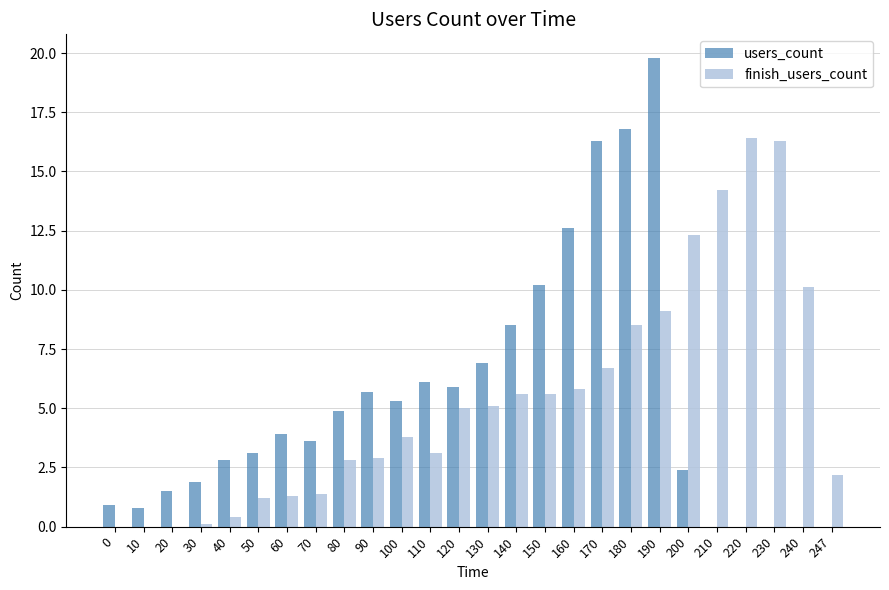

What is the sum of all users_count values?

139.9